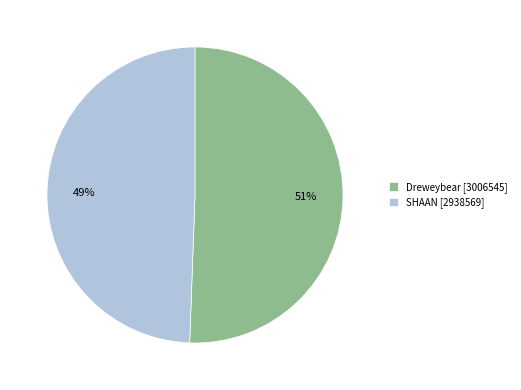

Rank the categories by value from lowest to highest.

SHAAN [2938569], Dreweybear [3006545]